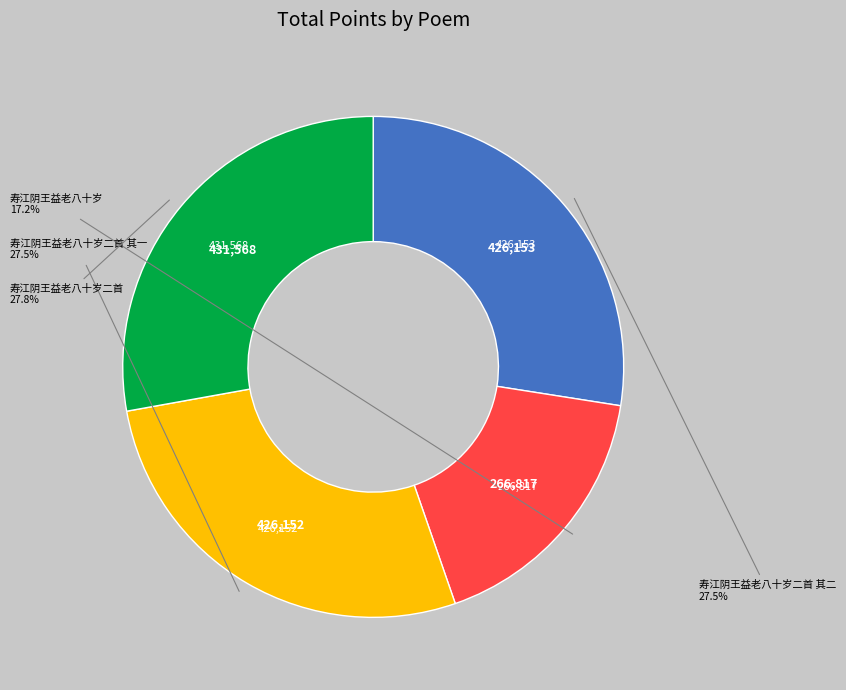

How many slices are in this pie chart?

4